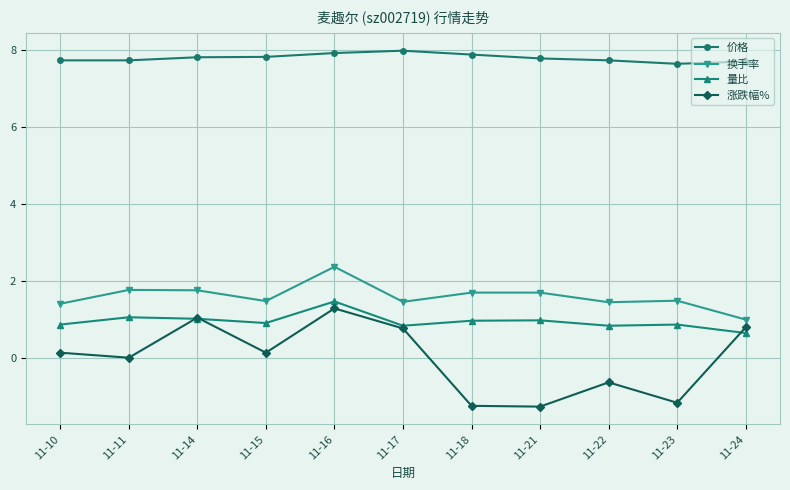

Between 11-16 and 11-24, which series saw the biggest shift?

换手率